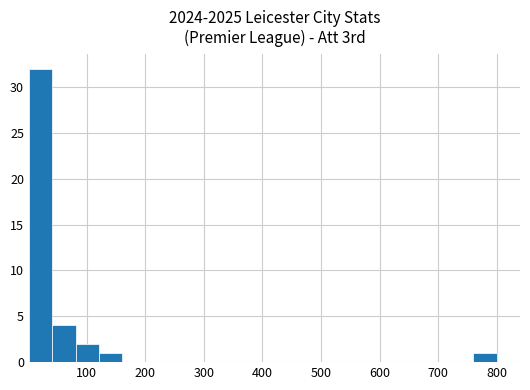

What is the greatest value displayed?

32